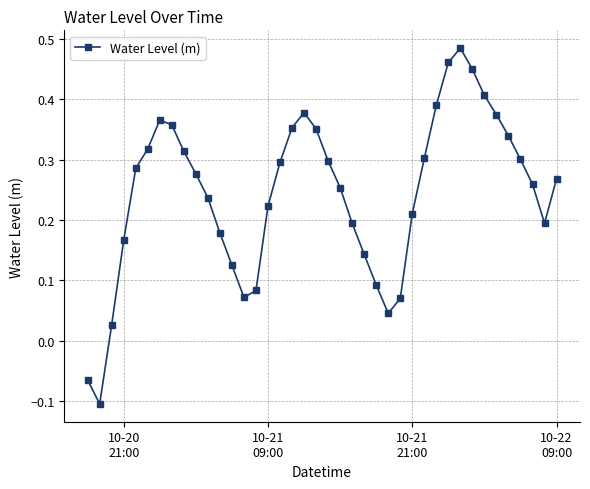

How many interior local peaks (higher than both neighbors) does the data have?

3